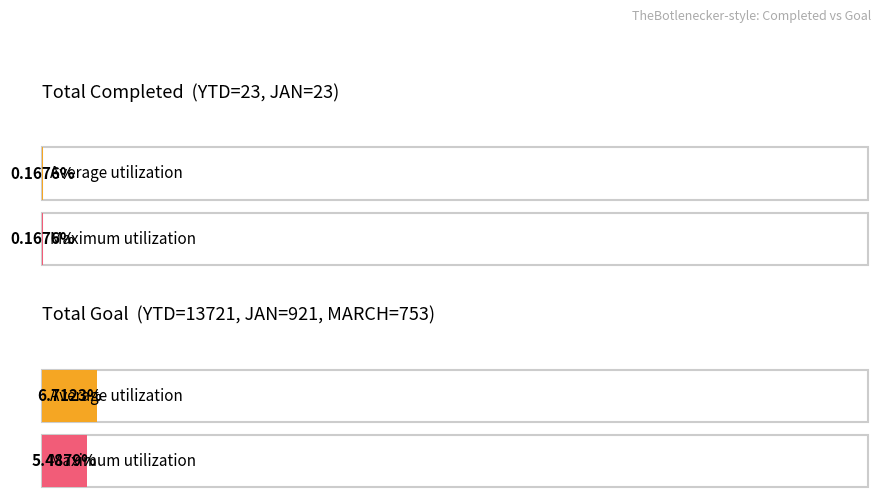

What is the difference between the second highest and second lowest values in the Total Goal series?

168